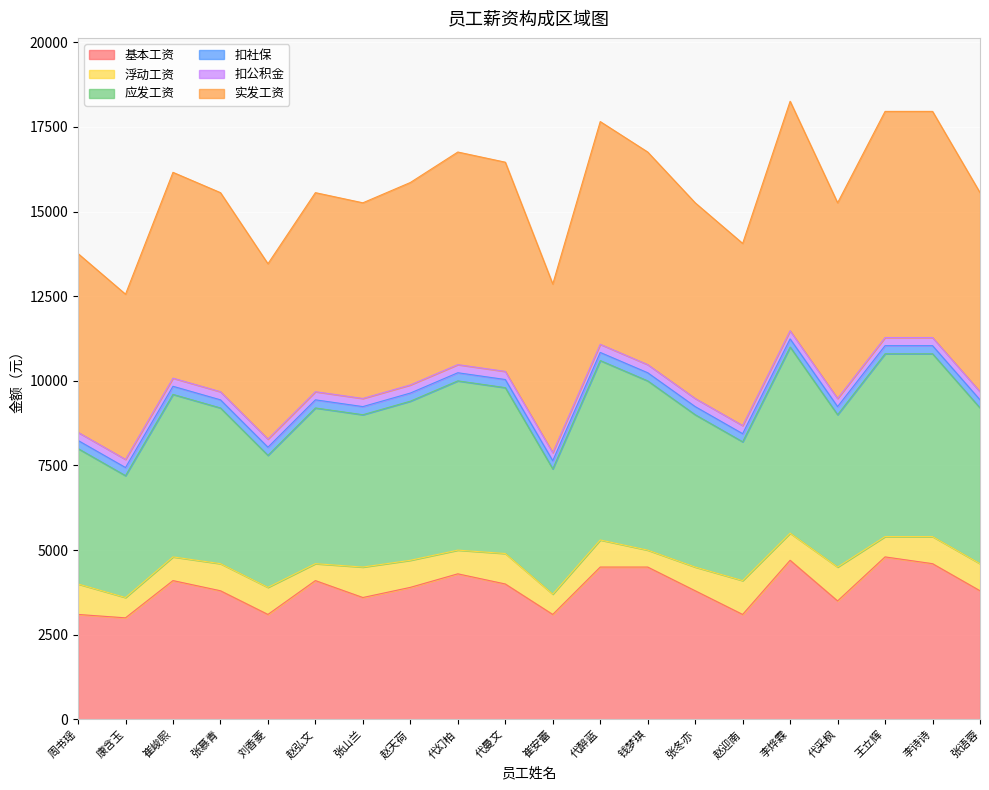

Does the chart display data point markers on the line(s)?

No